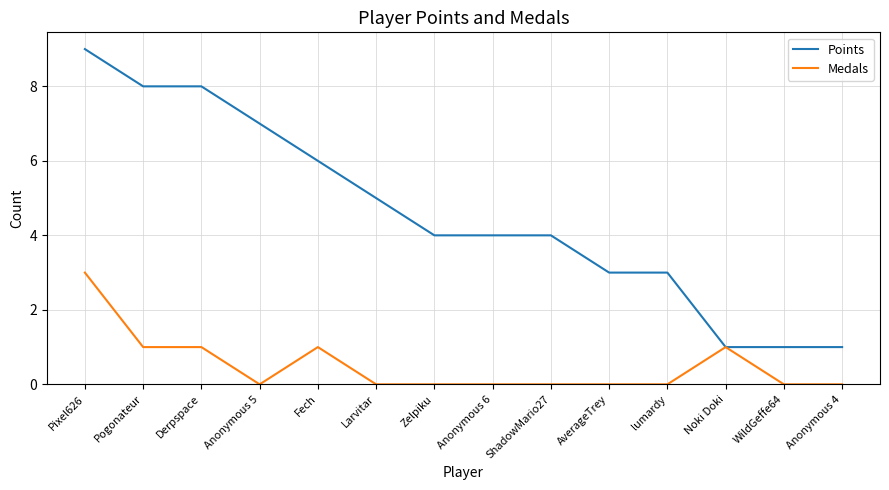

At Larvitar, list the series in order from largest to smallest.

Points, Medals